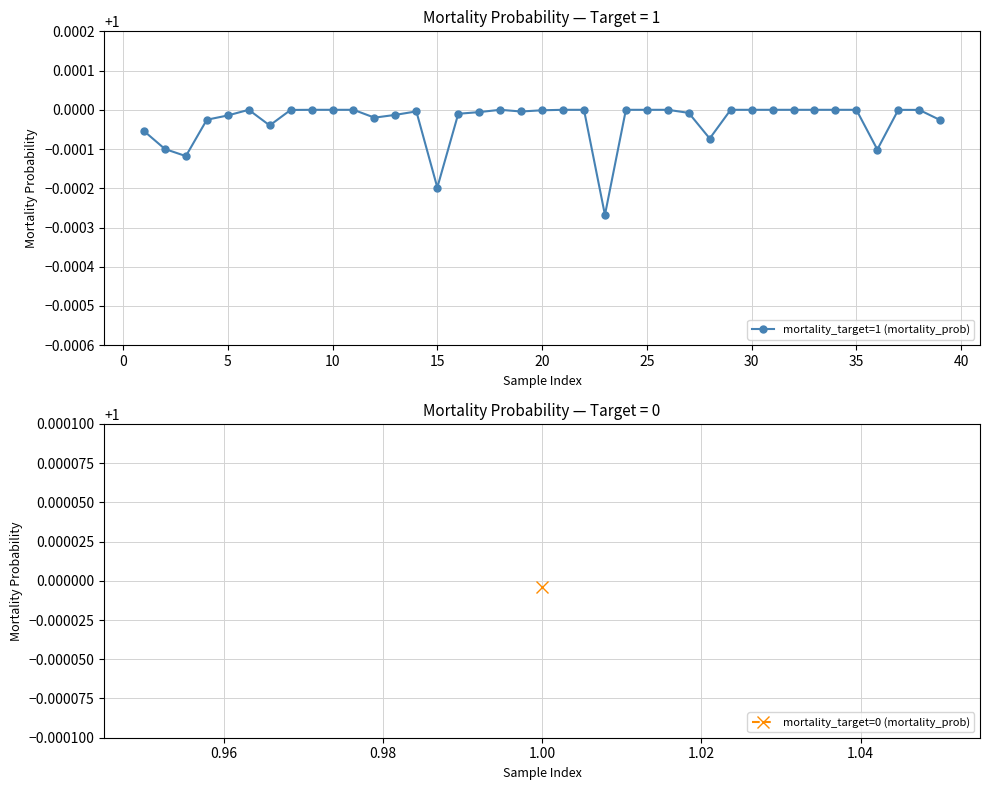

True or false: the data has more than 2 interior local peaks.

True